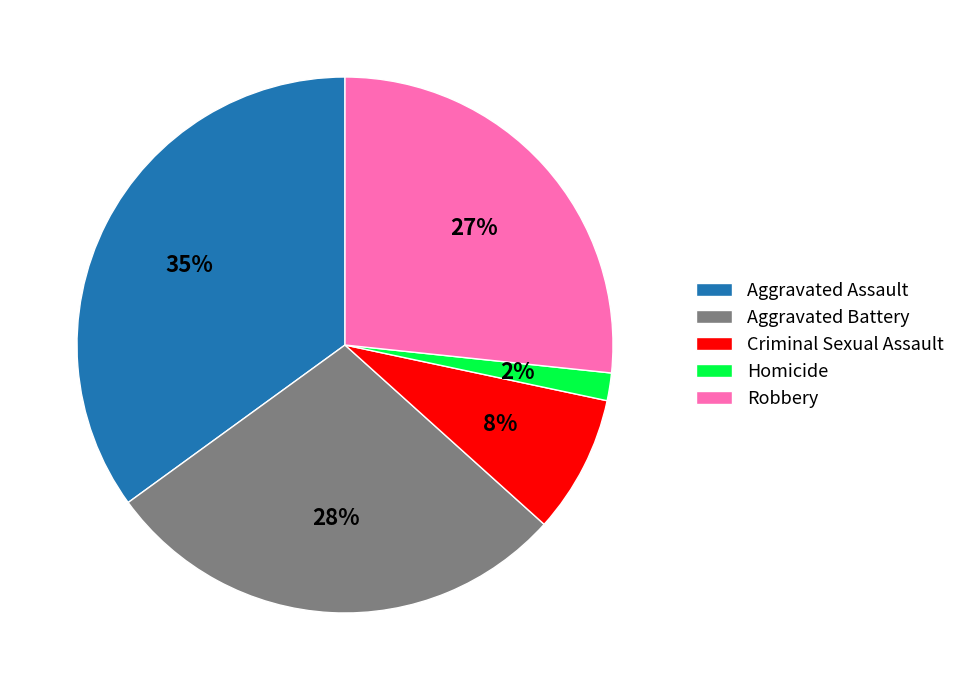

How many segments does this pie chart have?

5